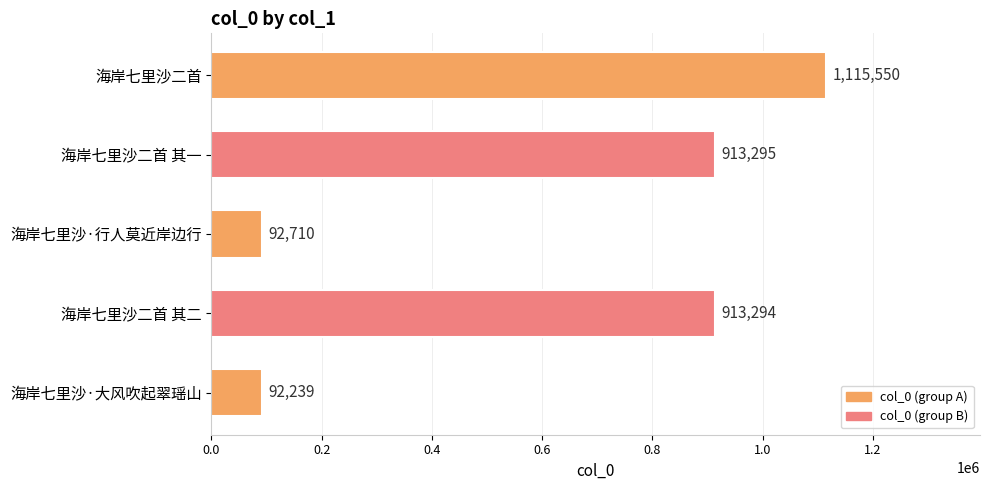

Which has a higher value, 海岸七里沙·行人莫近岸边行 or 海岸七里沙·大风吹起翠瑶山?

海岸七里沙·行人莫近岸边行